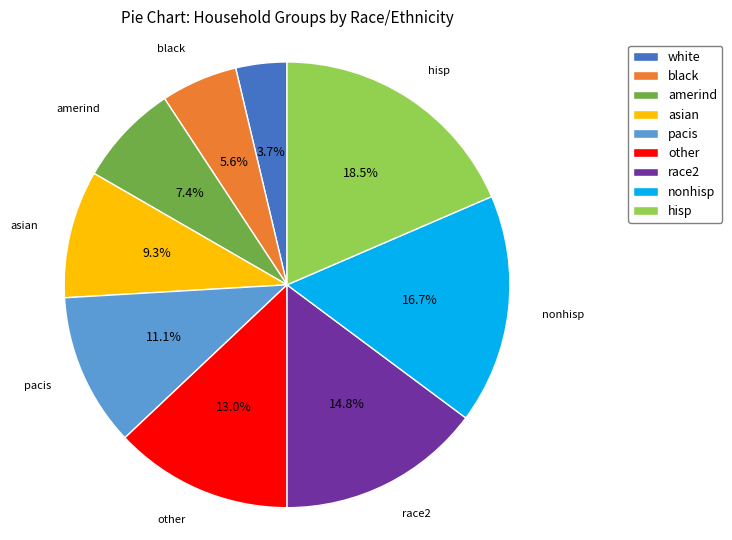

How many slices are in this pie chart?

9